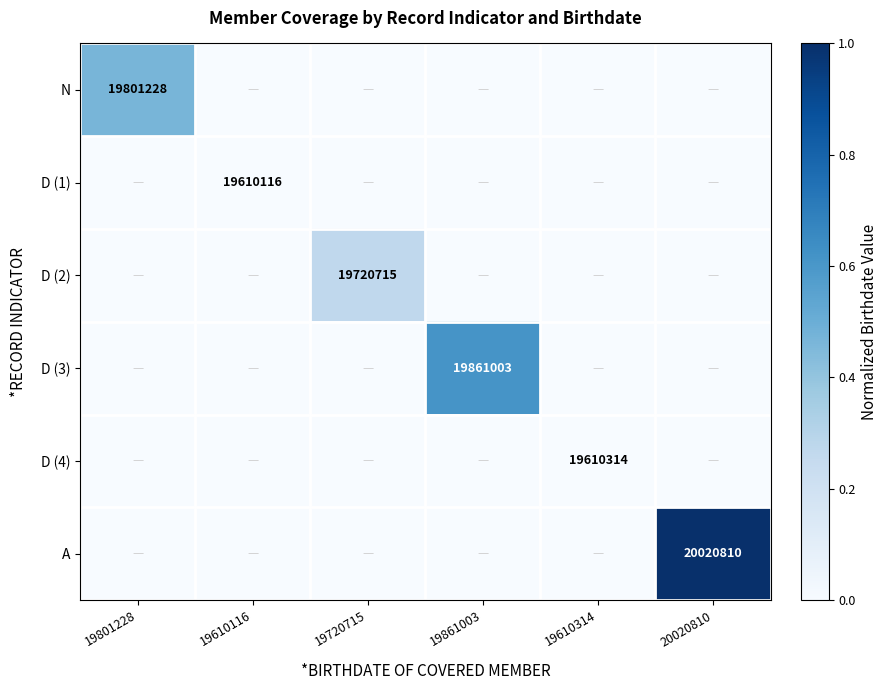

The N series shows 10893331 at 19801228. True or false?

False